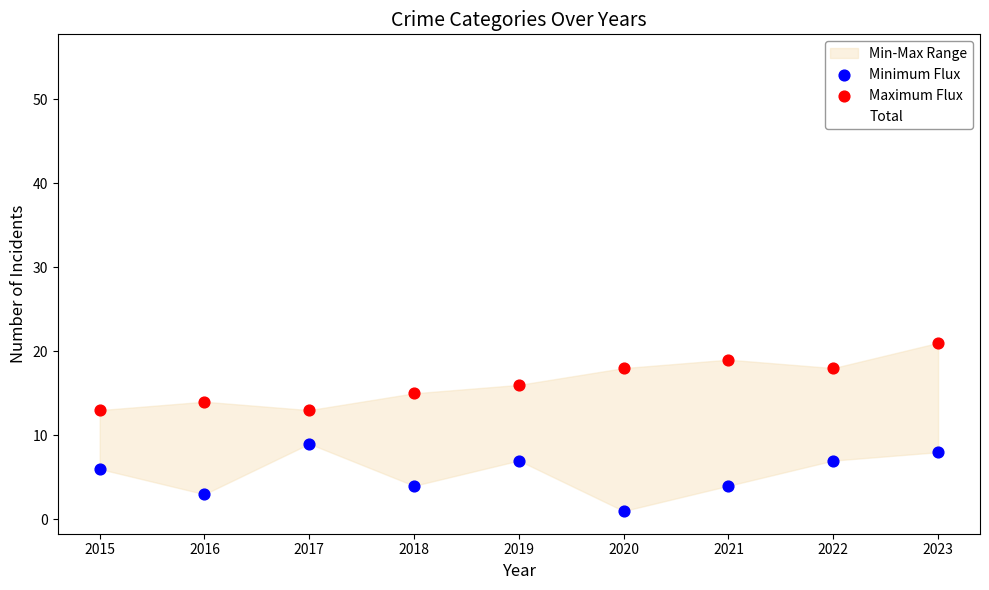

Which series contains the lowest Y value?

Minimum Flux